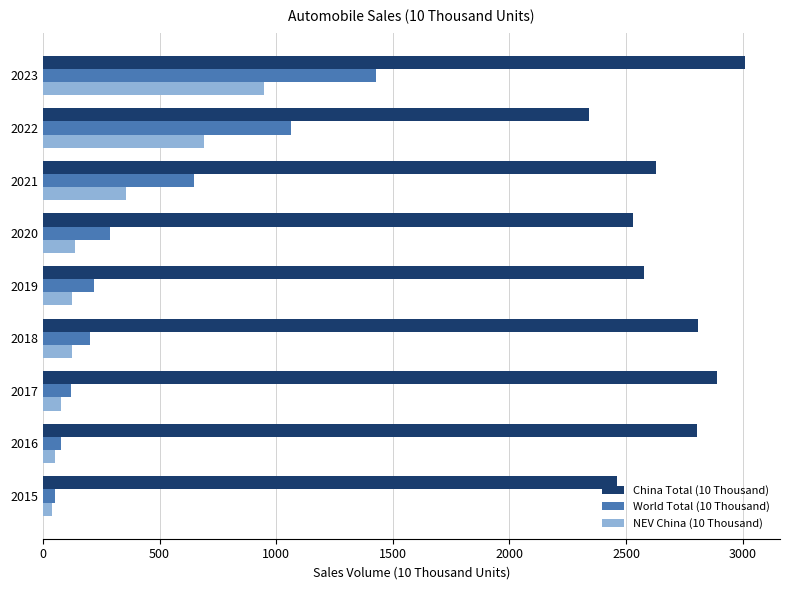

The value of China Total (10 Thousand) at 2020 is 665.6. True or false?

False